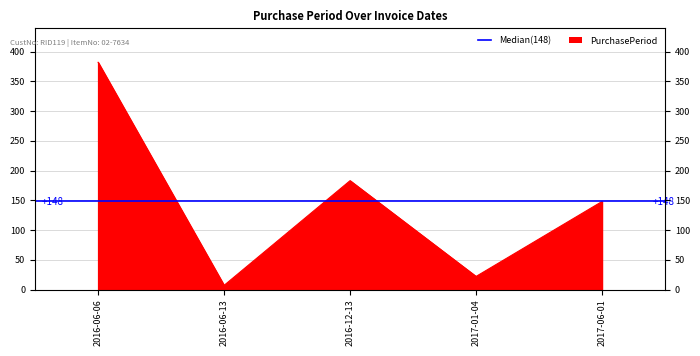

Count the number of categories in the chart.

5